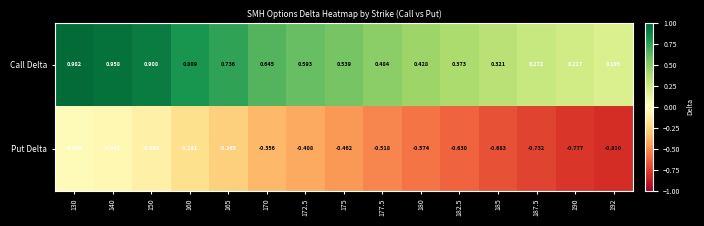

Which series changed the most between 170 and 185?

Put Delta